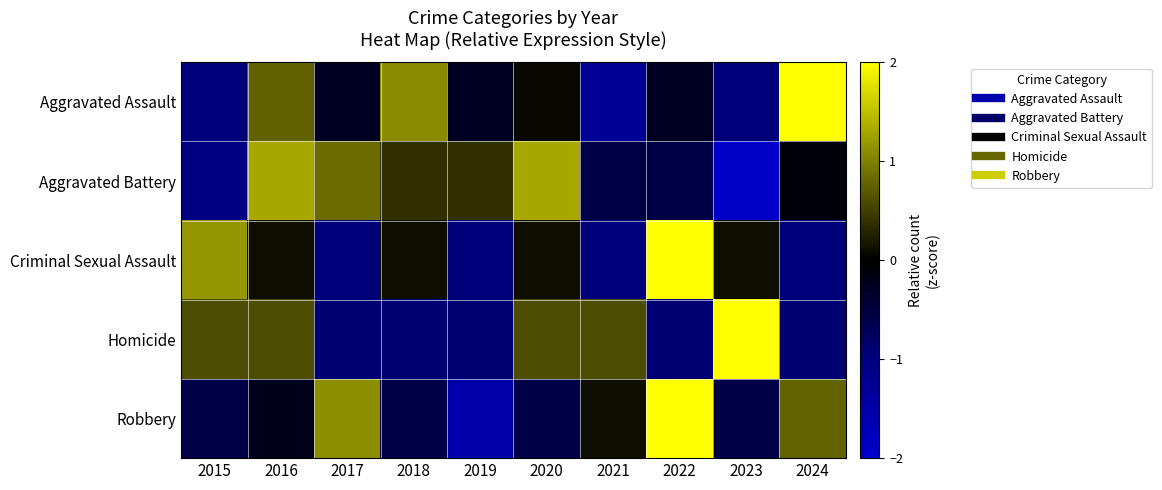

Between 2018 and 2015, which is larger?

2018